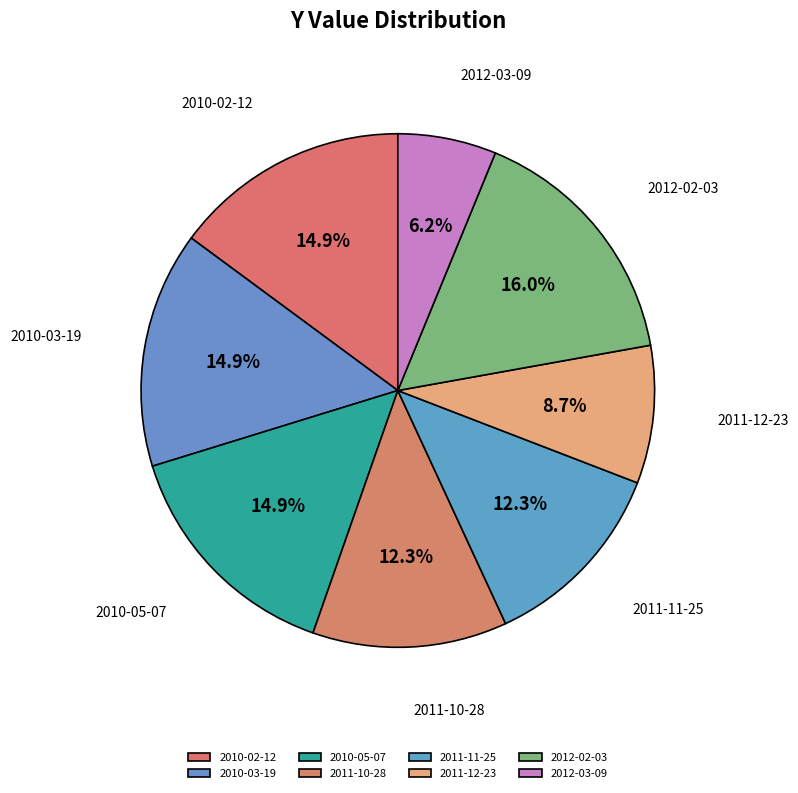

How many slices are in this pie chart?

8